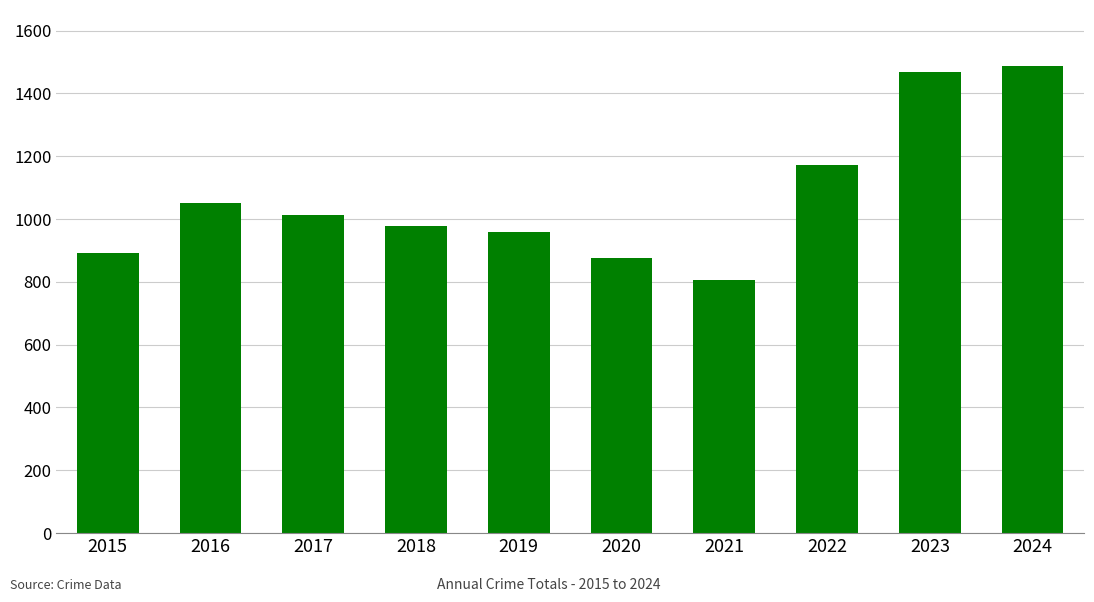

What is the sum of the values at 2023 and 2019?

2427